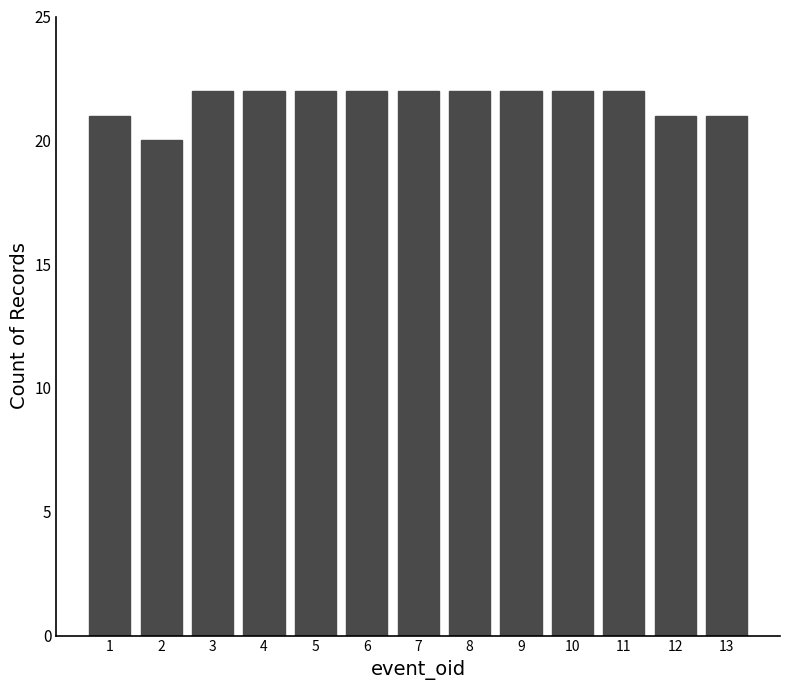

What is the sum of all values?

281